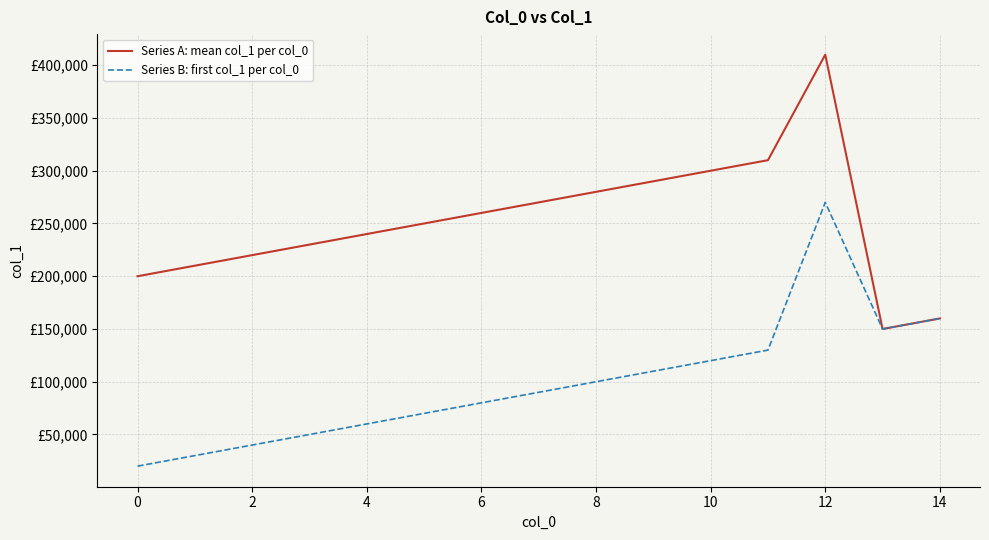

Where is the first local maximum for Series B: first col_1 per col_0?

12